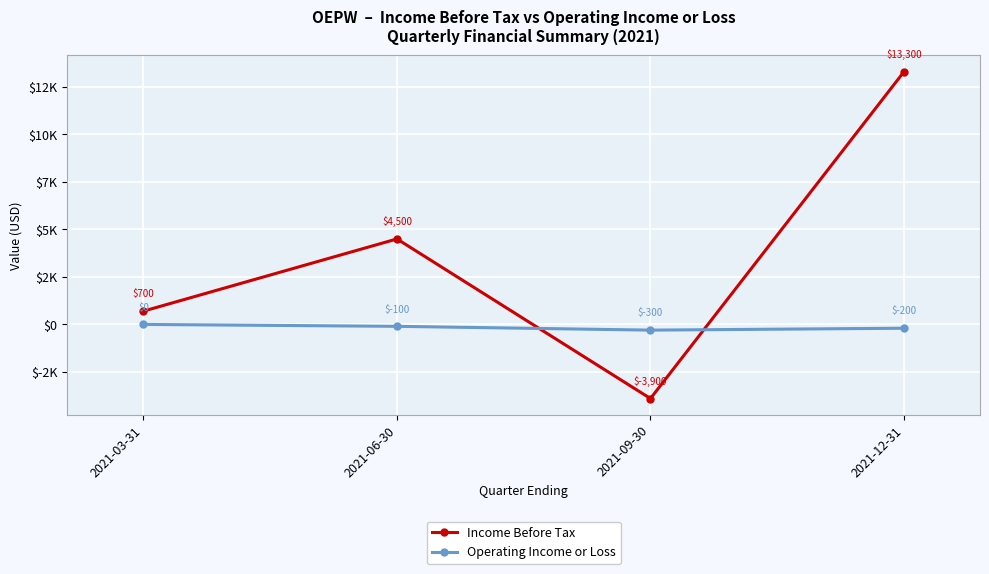

Which series ends up on top after the final intersection of Income Before Tax and Operating Income or Loss?

Income Before Tax